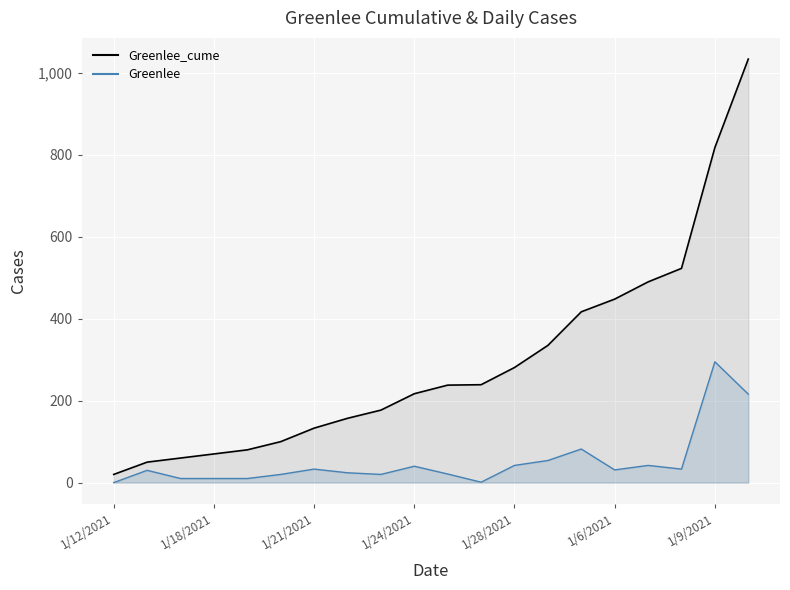

At which category does Greenlee reach its first local peak?

1/13/2021